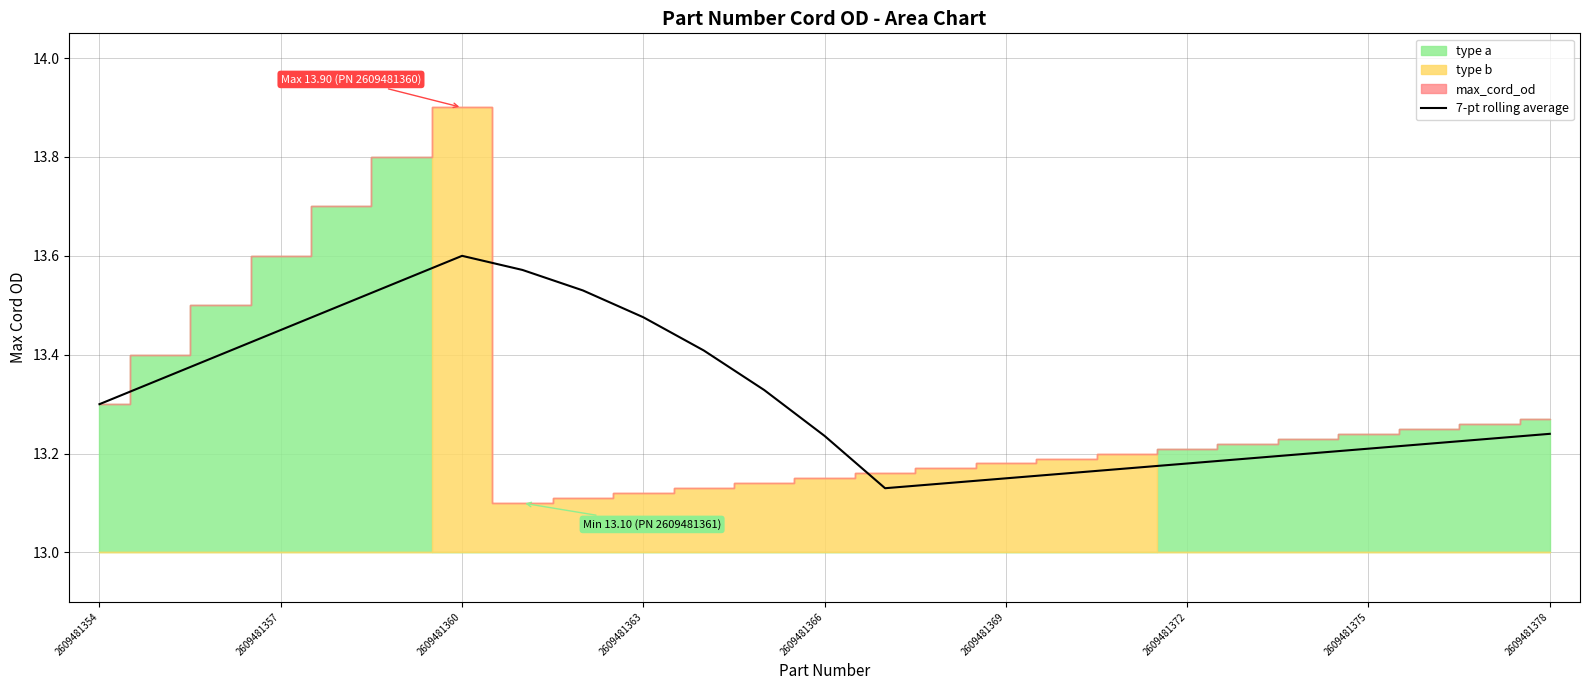

What is the sum of all values?

332.9